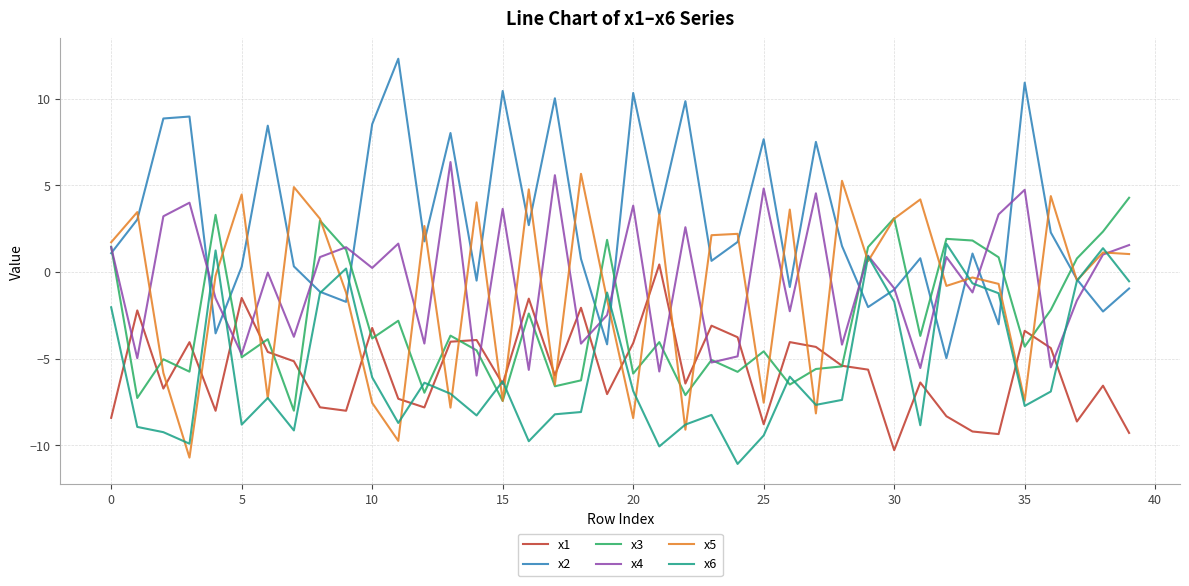

True or false: x2 has more than 1 points higher than both neighbors.

True